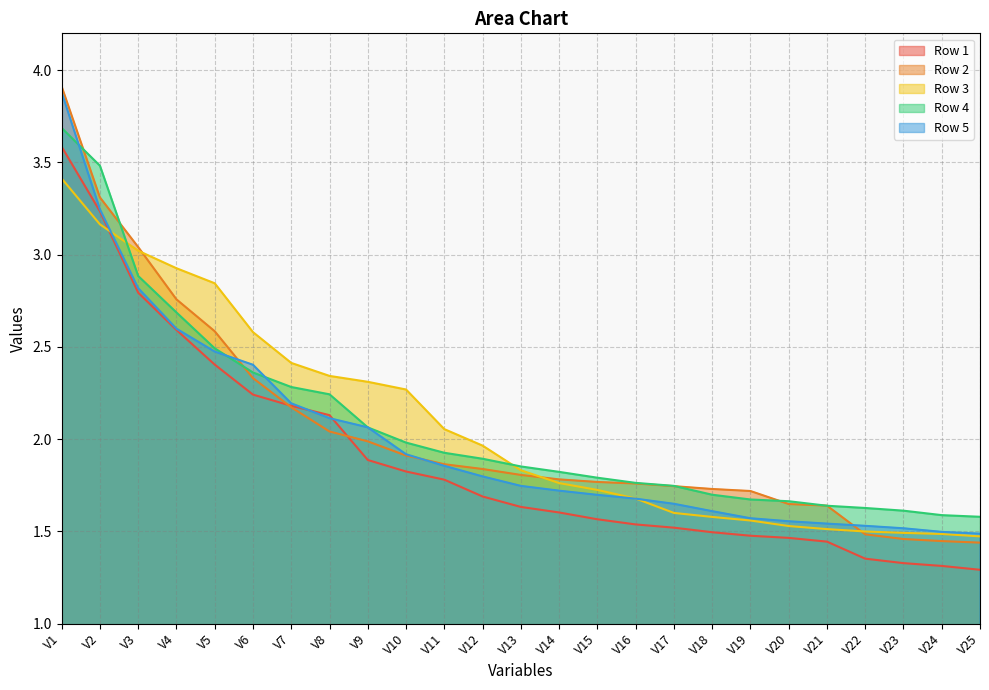

True or false: Row 4 and Row 3 cross at least once.

True